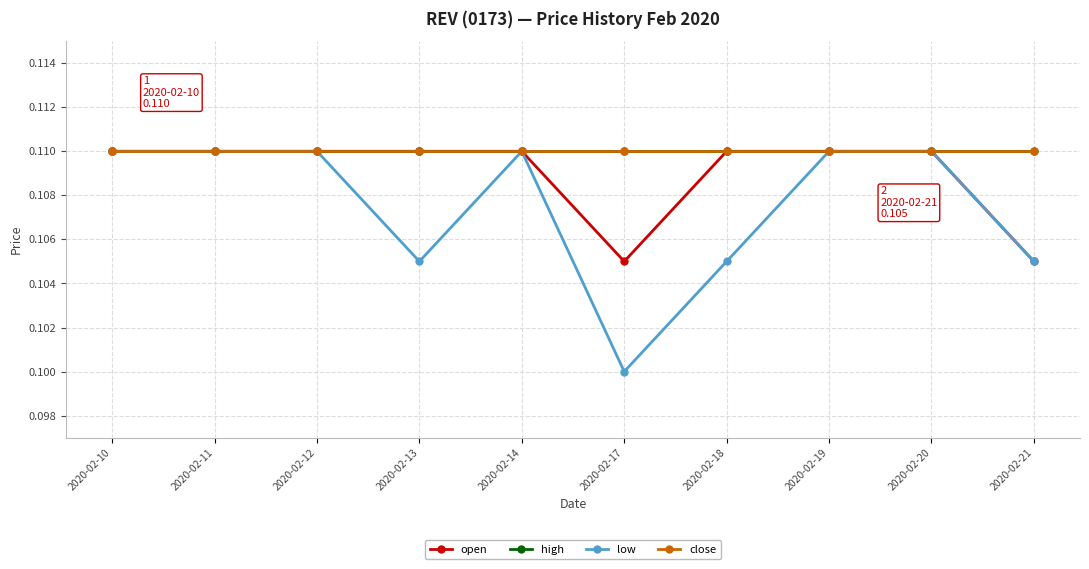

The value of high at 2020-02-21 is 0.1. True or false?

True